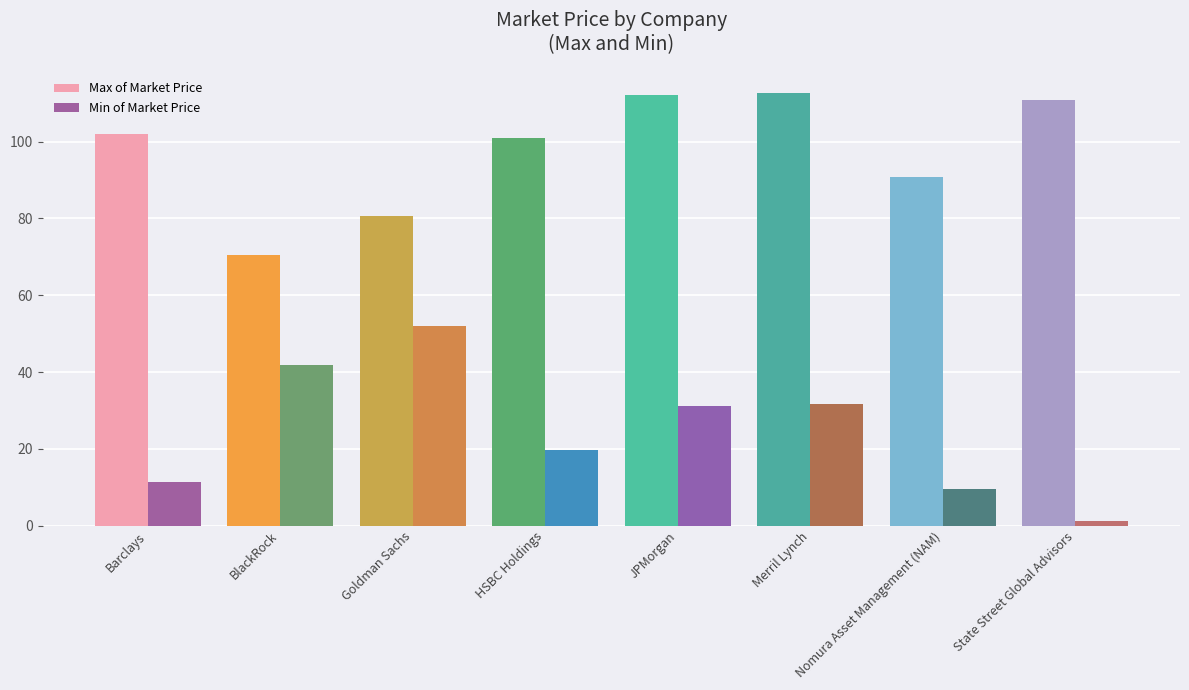

What is the smallest value displayed?

1.3